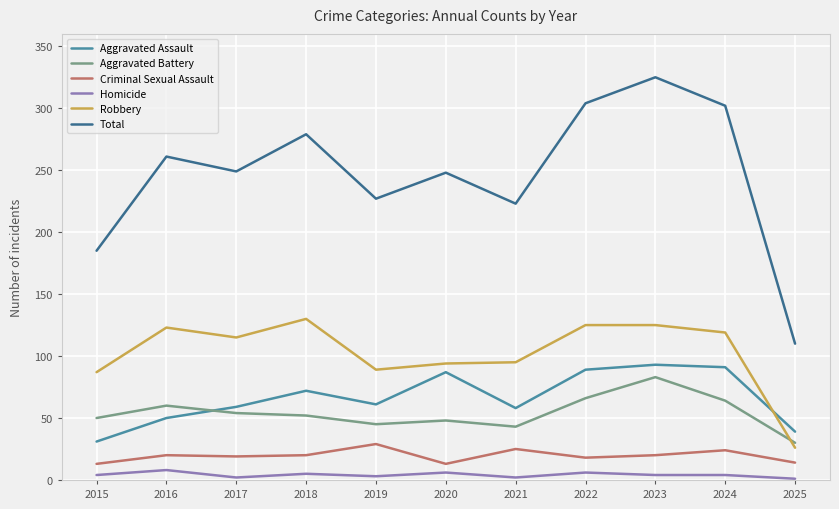

True or false: Homicide and Total intersect in this chart.

False